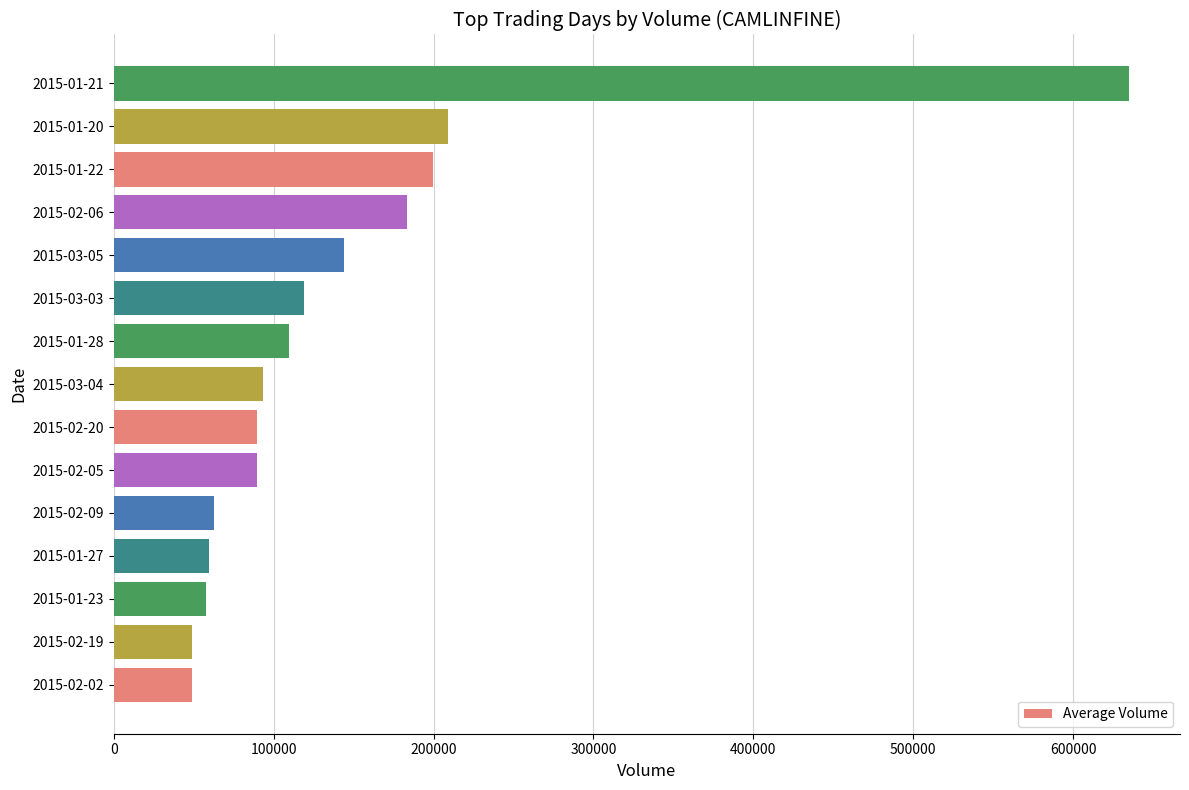

Are the bars grouped side by side (vs. stacked)?

No